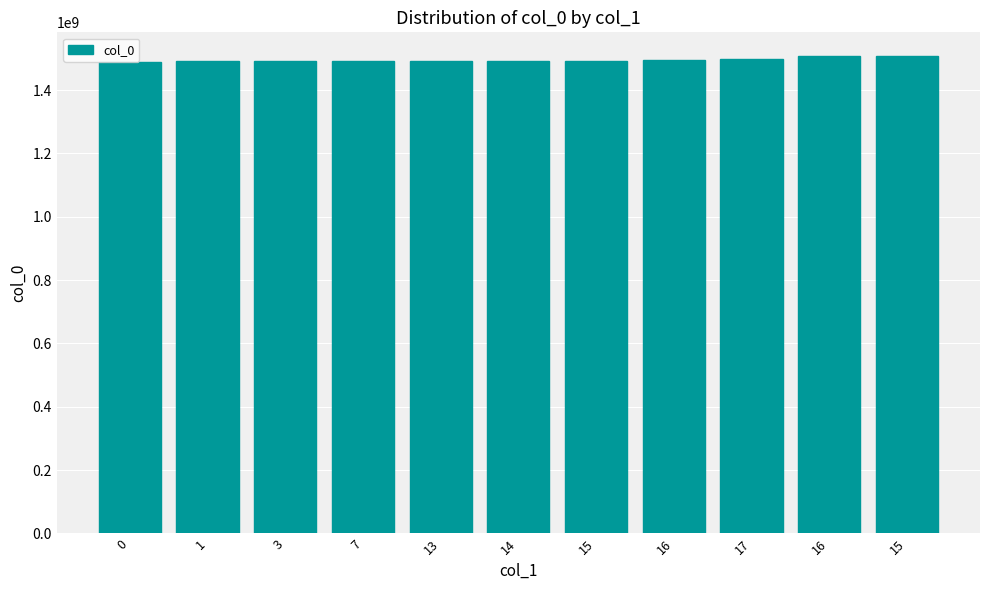

What is the change in value from 16 to 15?

+673181